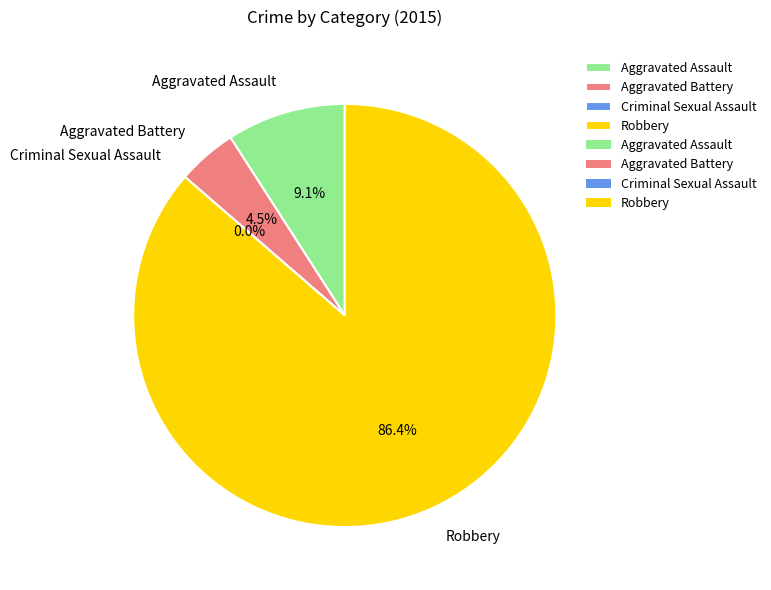

True or false: Robbery accounts for 93% of the total.

False